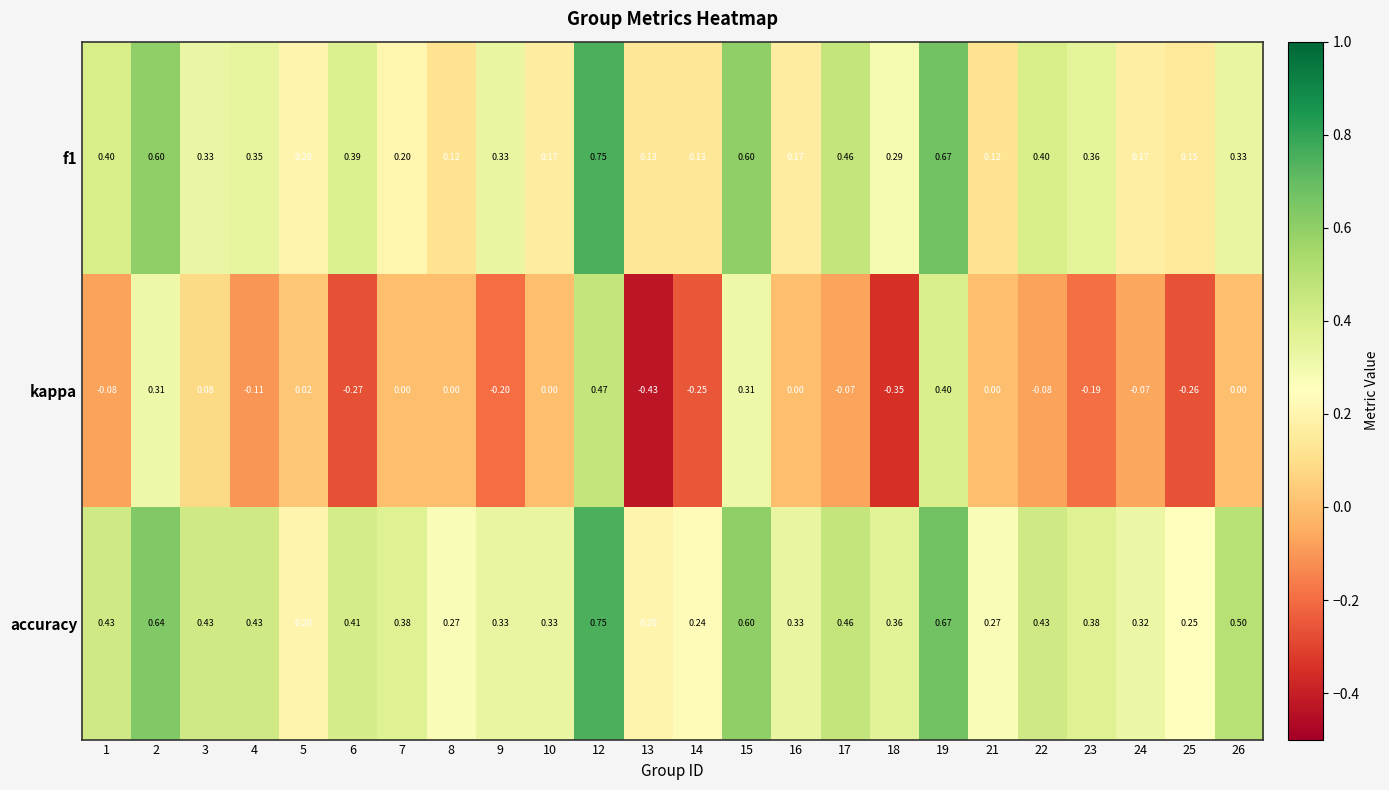

Which series has the largest range (max minus min)?

kappa